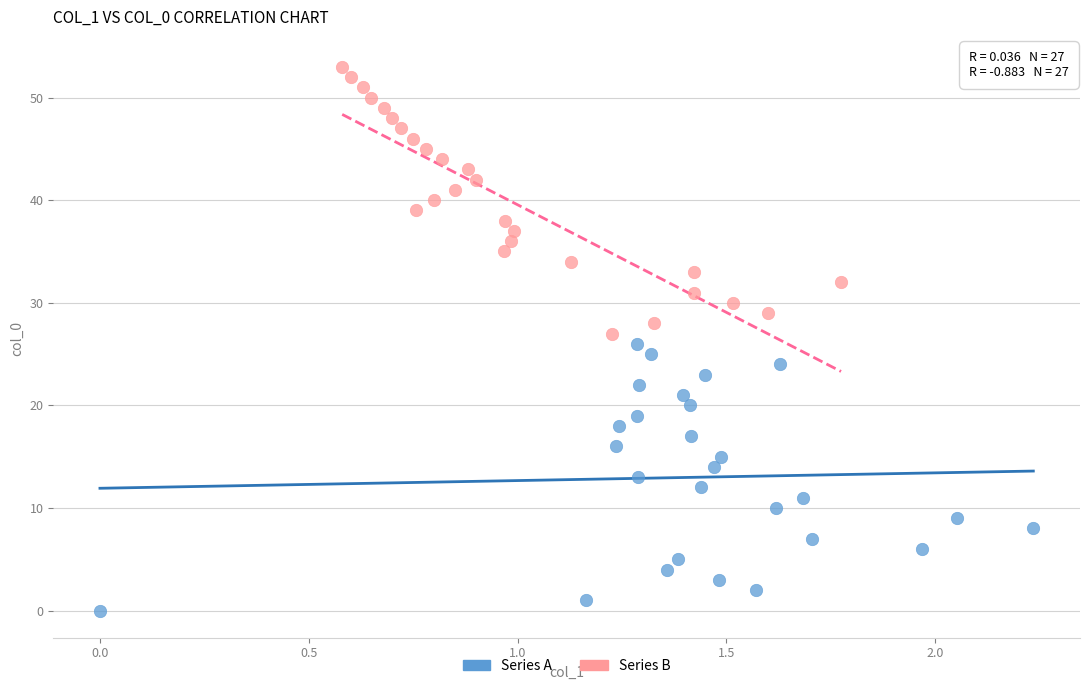

What are all the series names shown in the legend?

Series A, Series B